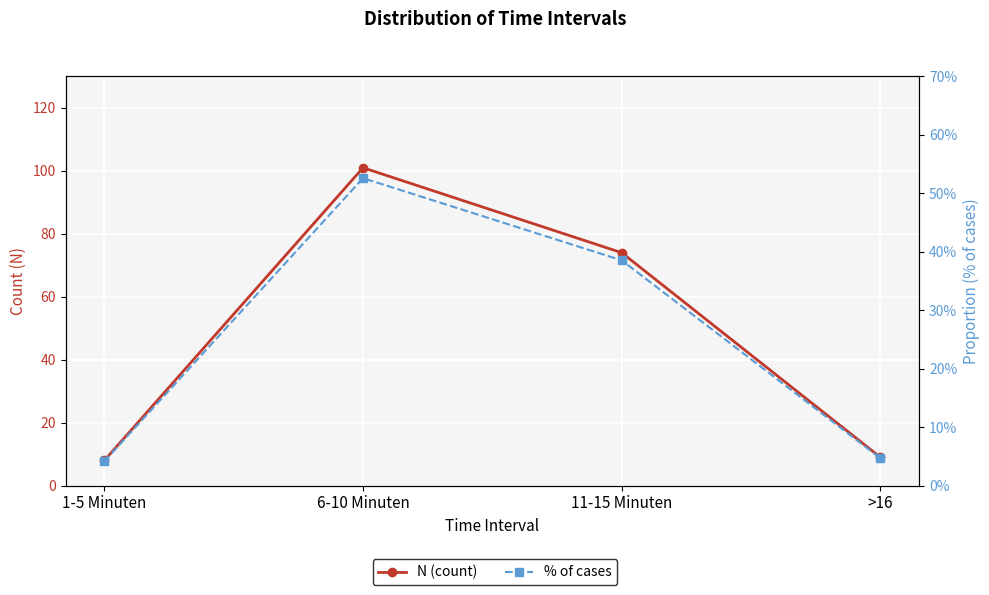

What is the spread (max minus min) of values at 6-10 Minuten?

100.5